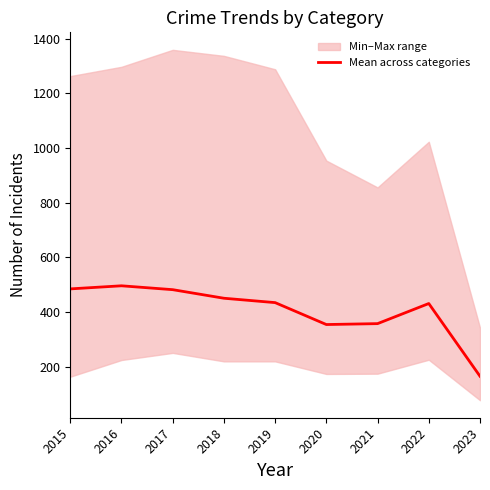

True or false: the data shows 739.7 at 2015.

False